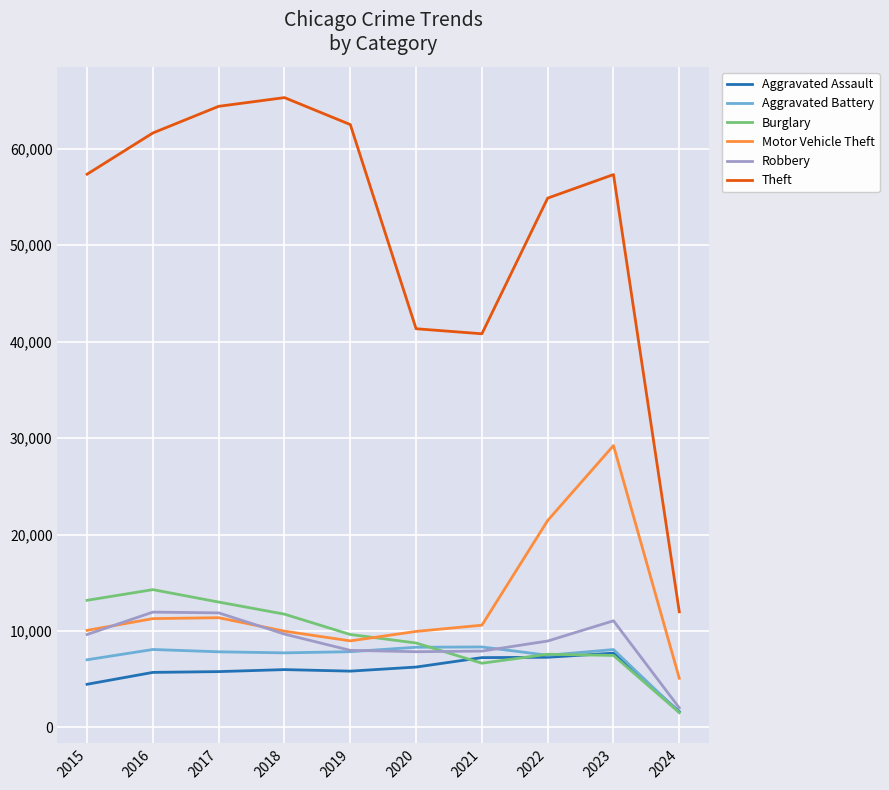

At how many categories does at least one series exceed 19992?

9